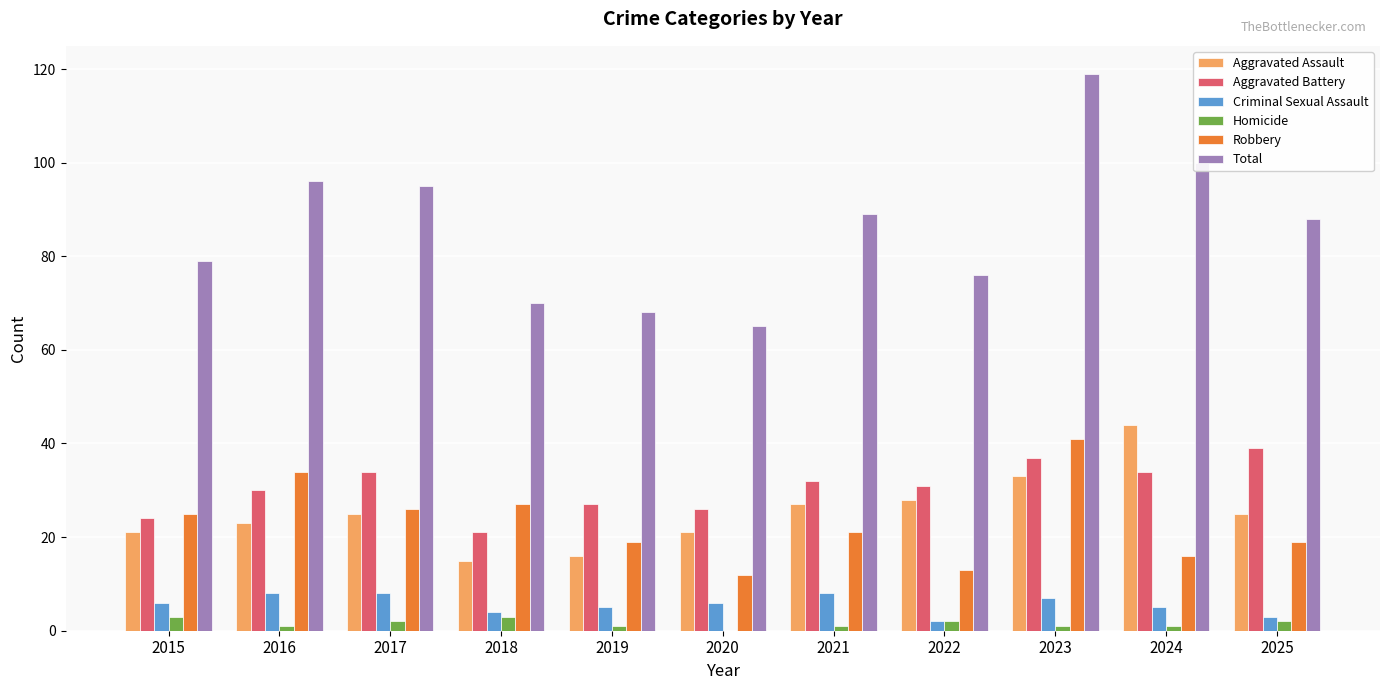

Is the value of Aggravated Battery at 2016 greater than the value of Homicide at 2024?

Yes